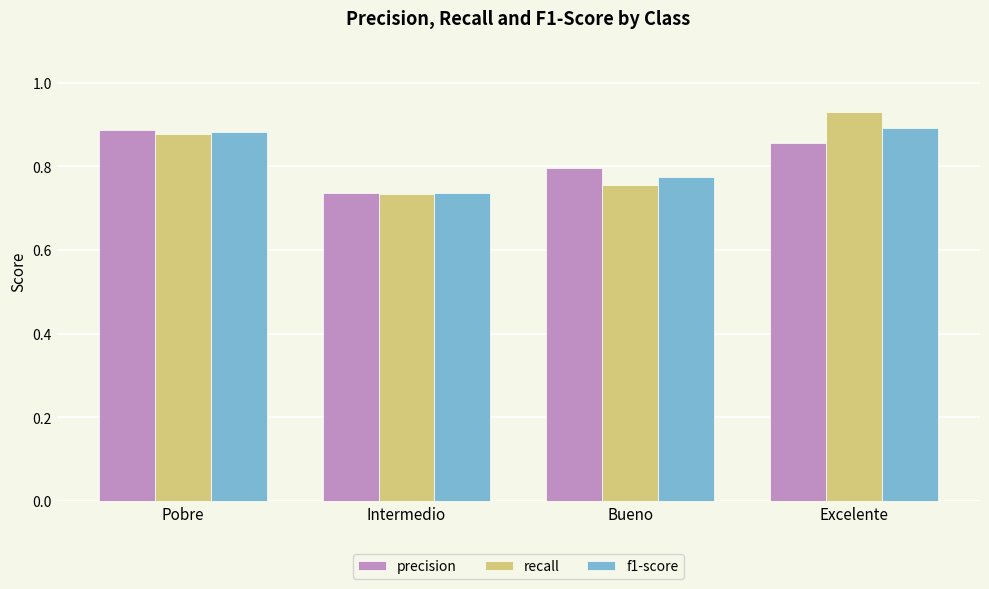

Which series has the widest spread of values?

recall